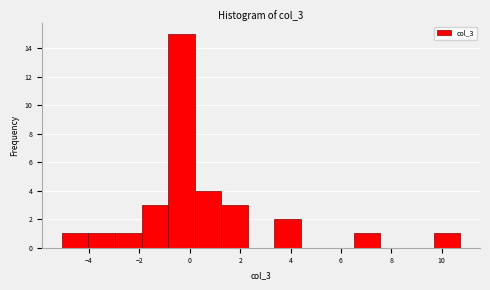

Over which range of the x-axis is the bar tallest?

-0.8 to 0.2